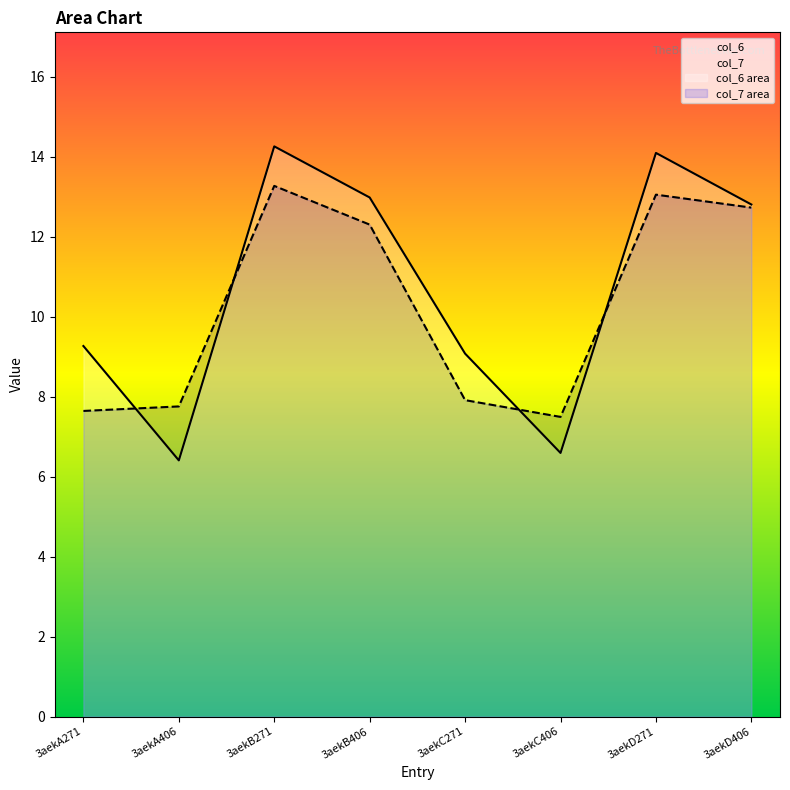

What is the minimum value shown in the chart?

6.4